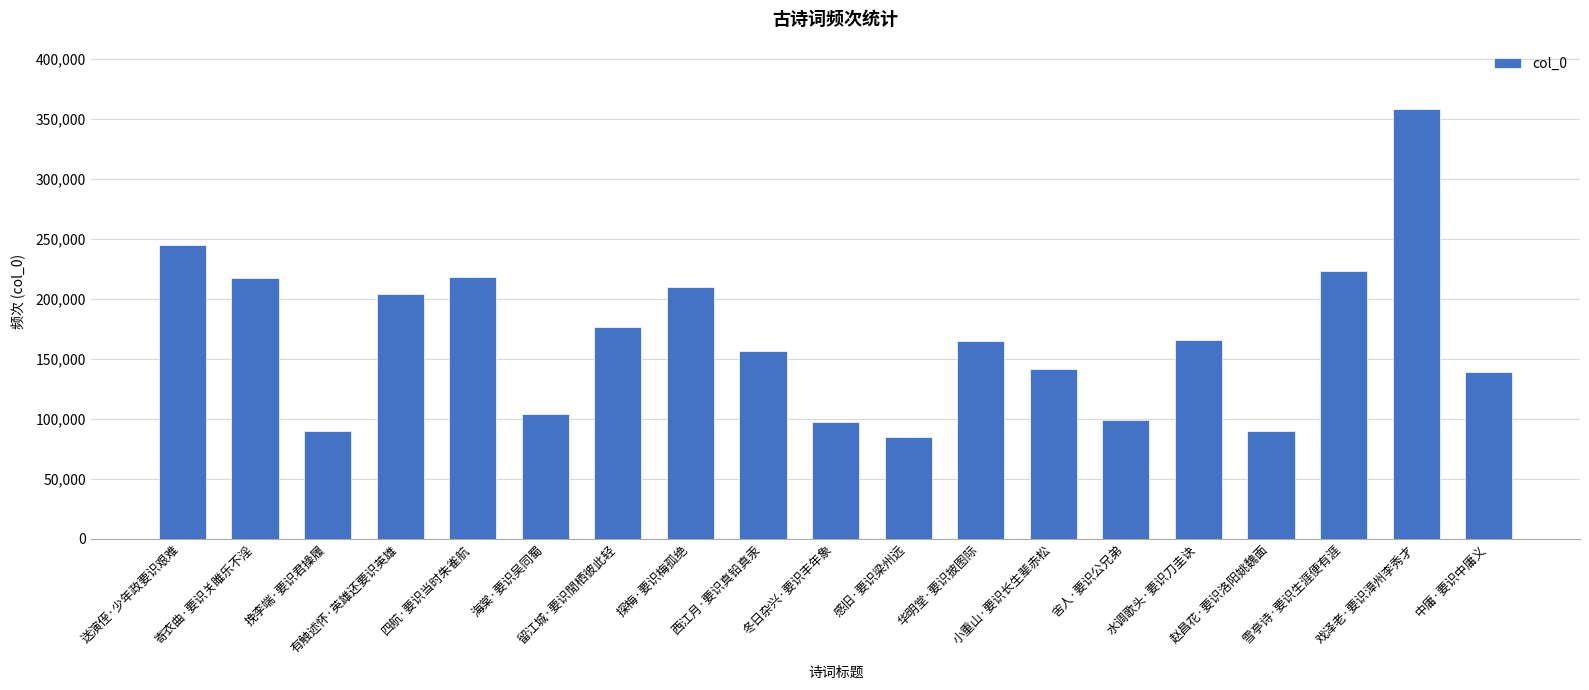

At which label does the data first exceed 164424?

送演侄·少年政要识艰难